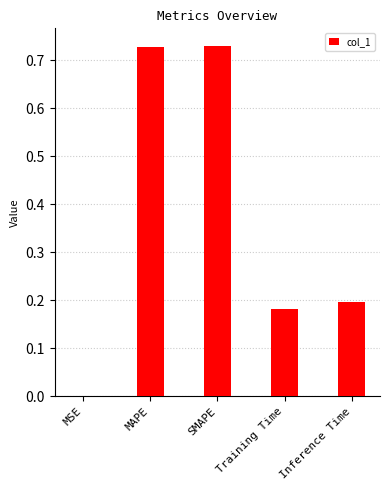

What is the change in value from SMAPE to Inference Time?

-0.5